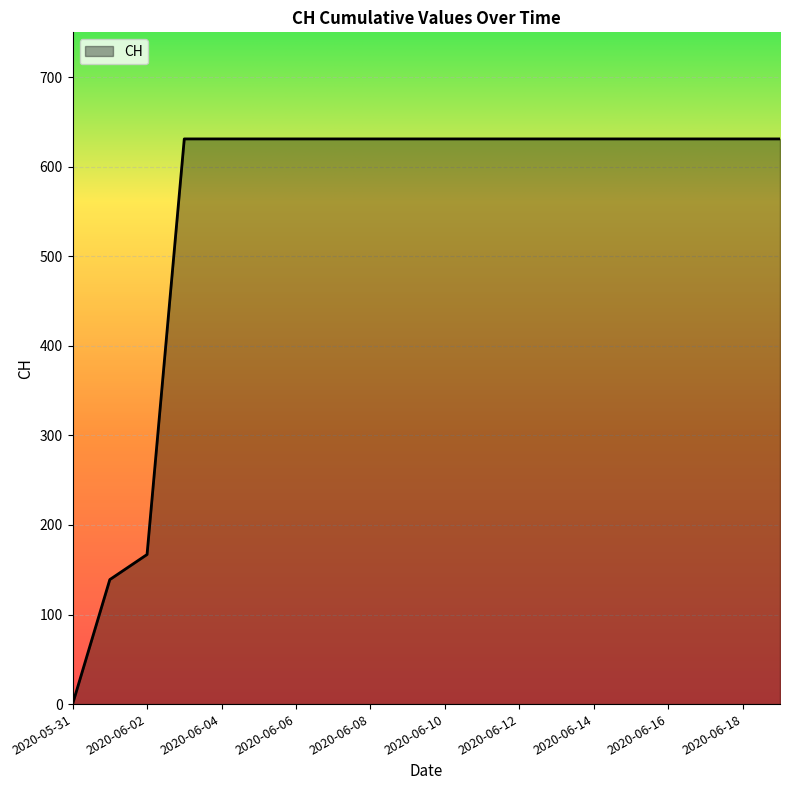

What is the difference between the maximum and minimum values?

631